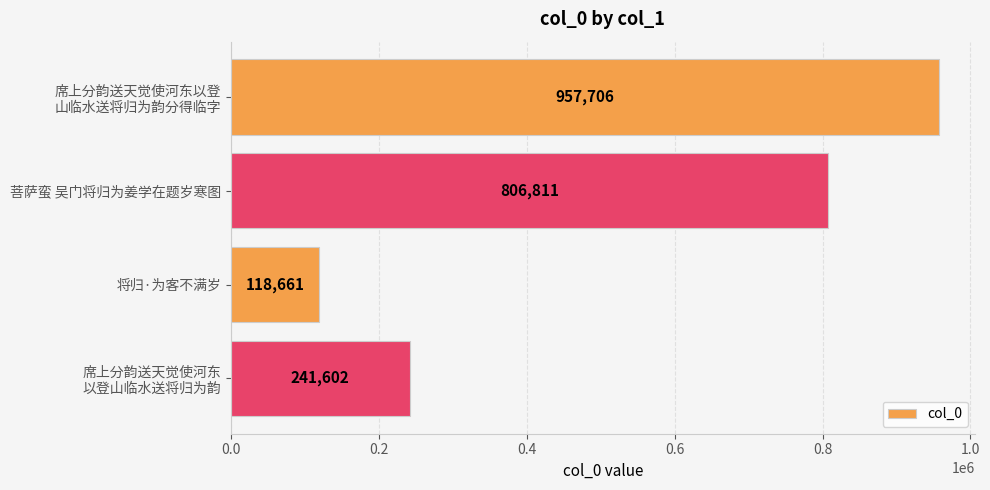

What is the average value?

531195